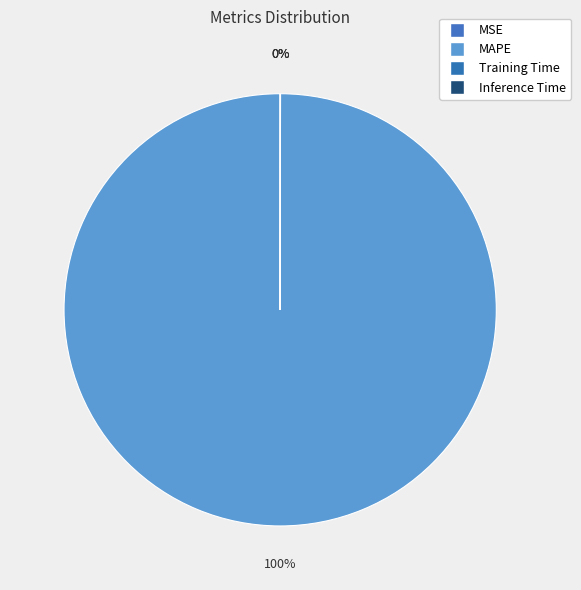

Which category has the smallest portion of the pie?

MSE